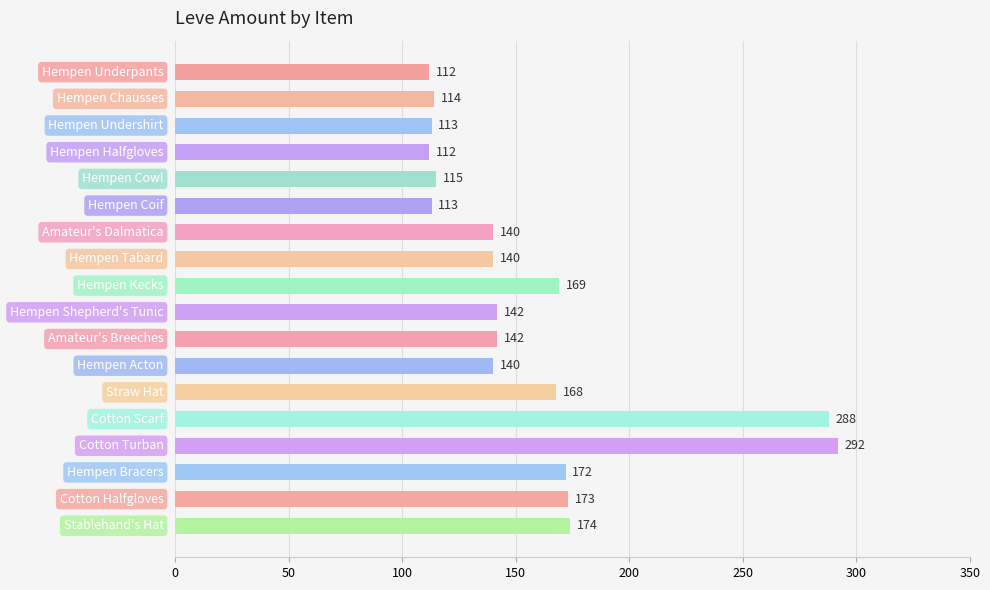

What is the smallest value displayed?

112